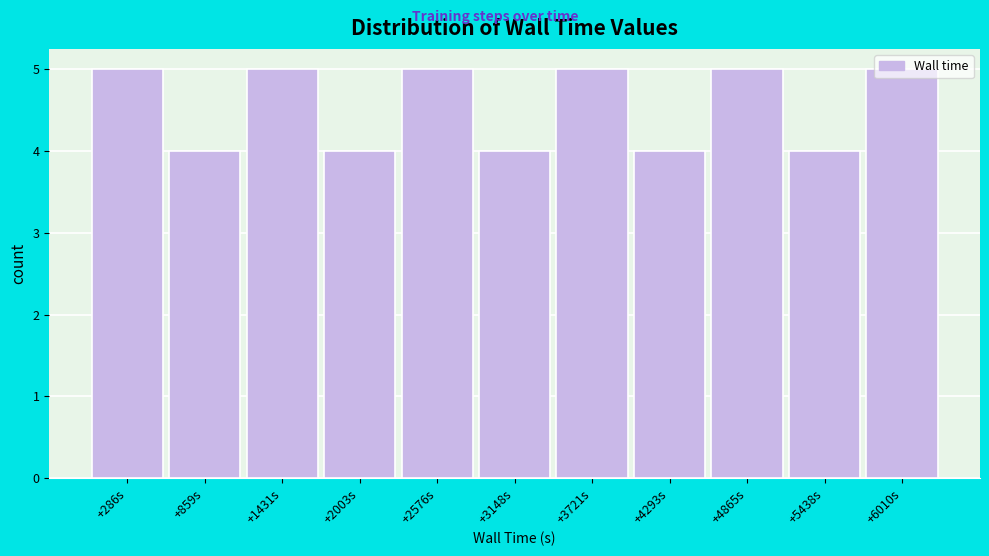

What is the label of the 11th bar from the right?

+286s